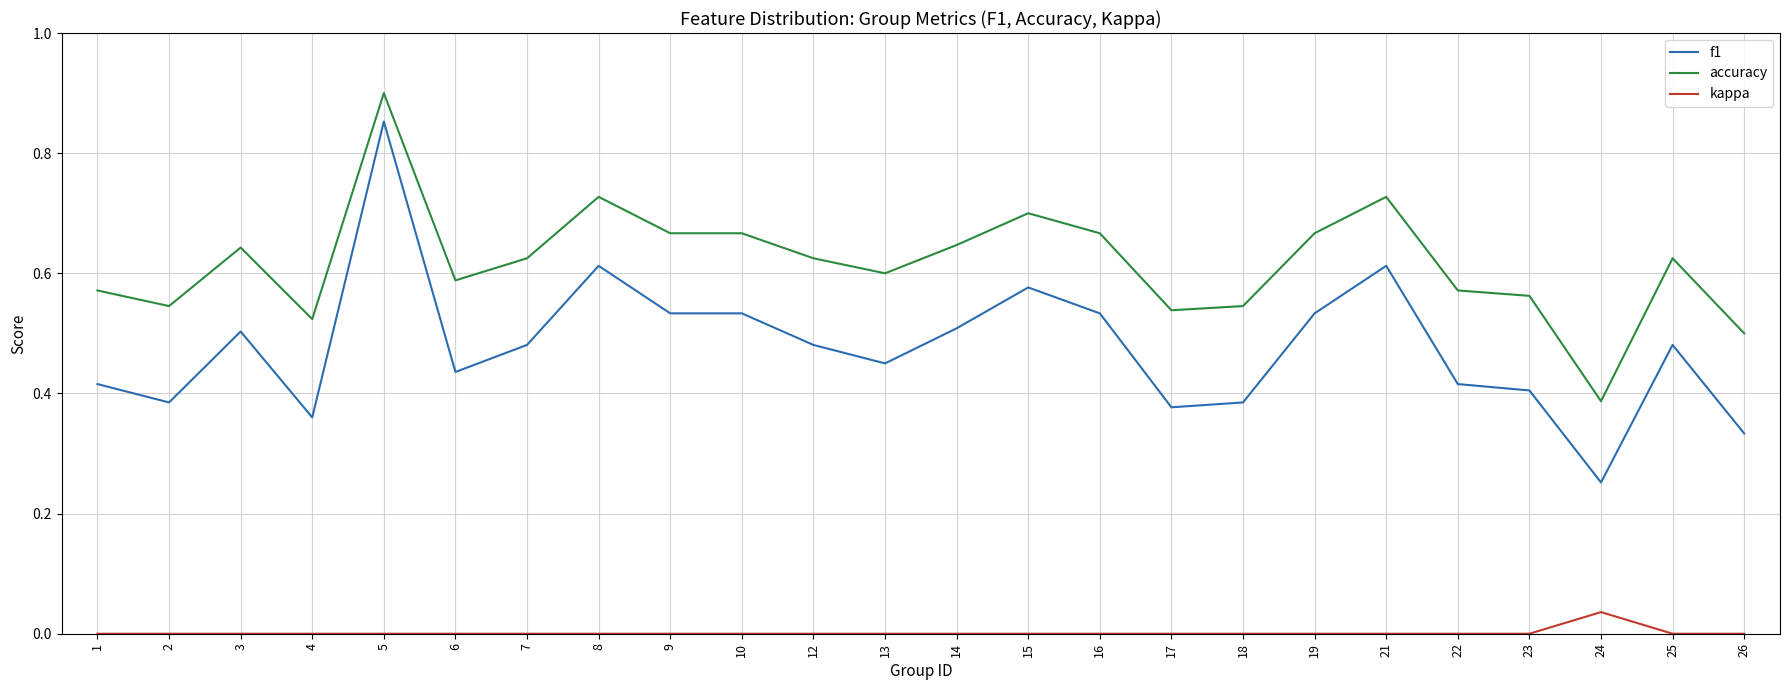

True or false: f1 has more than 1 points higher than both neighbors.

True